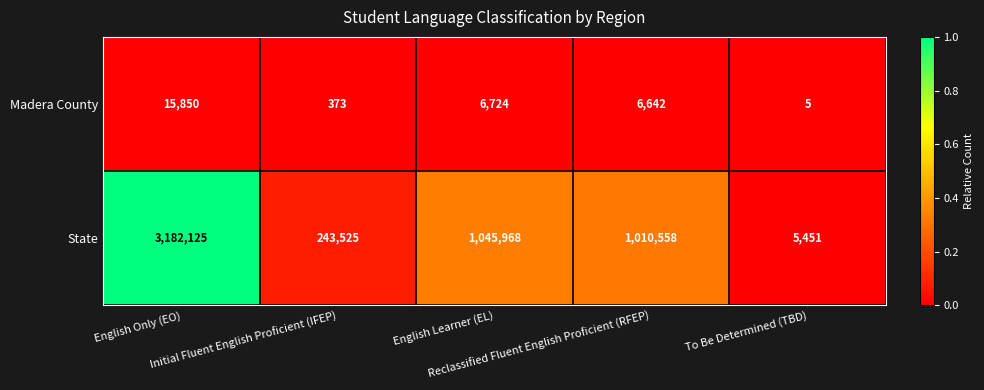

What is the difference between the maximum and second lowest values in the Madera County series?

15477